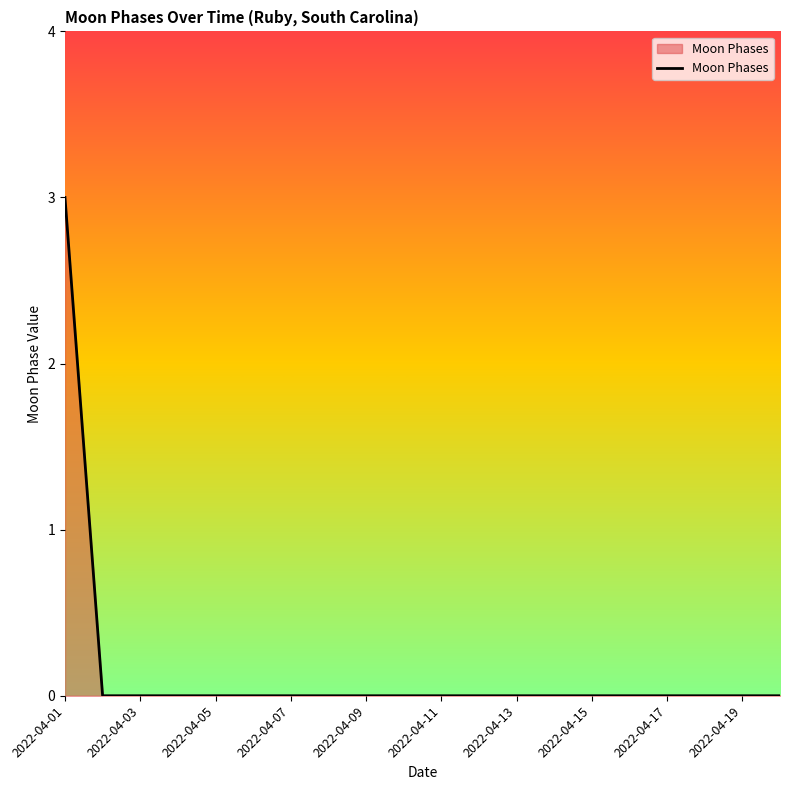

How many values are between 0 and 1?

19